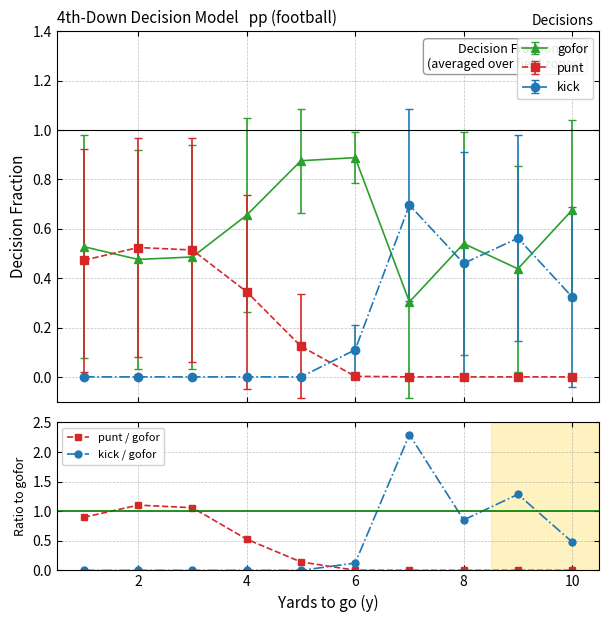

At how many categories does at least one series exceed 0?

10